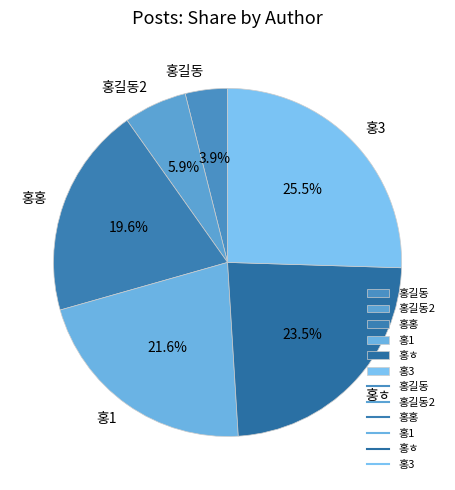

Approximately how many times larger is the value at 홍길동 compared to 홍ㅎ?

0.2